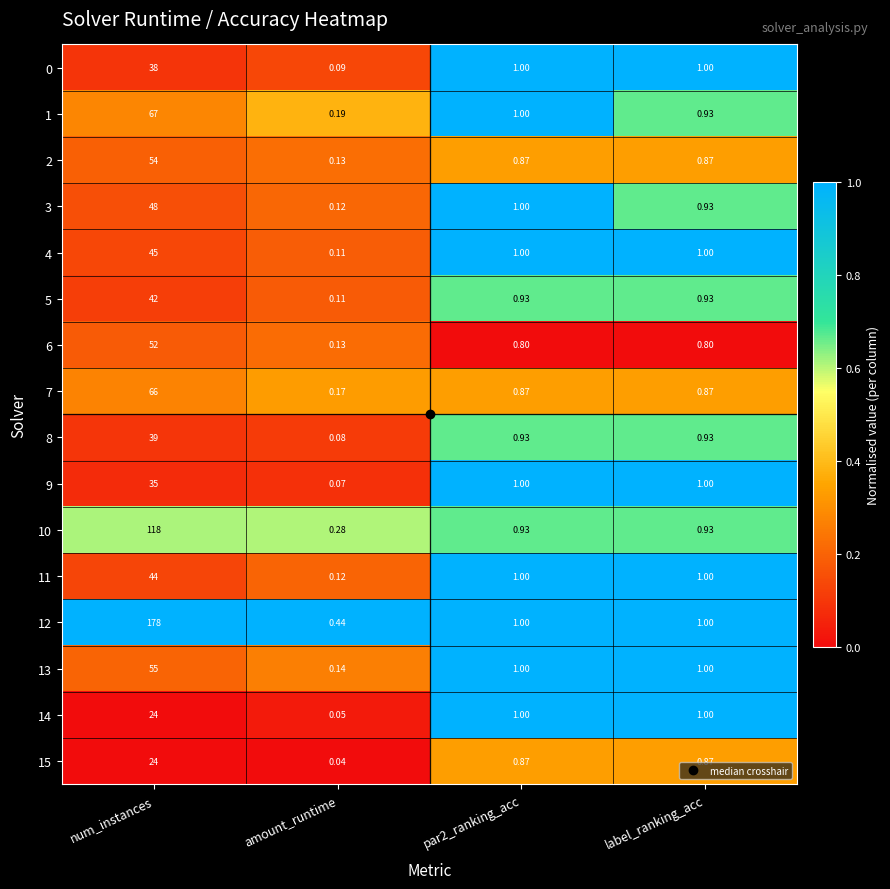

What is the total value across all series at par2_ranking_acc?

15.2